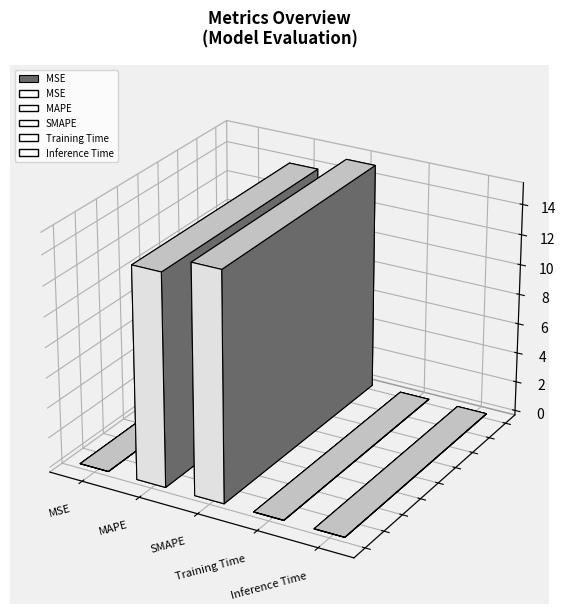

What is the average value?

5.8